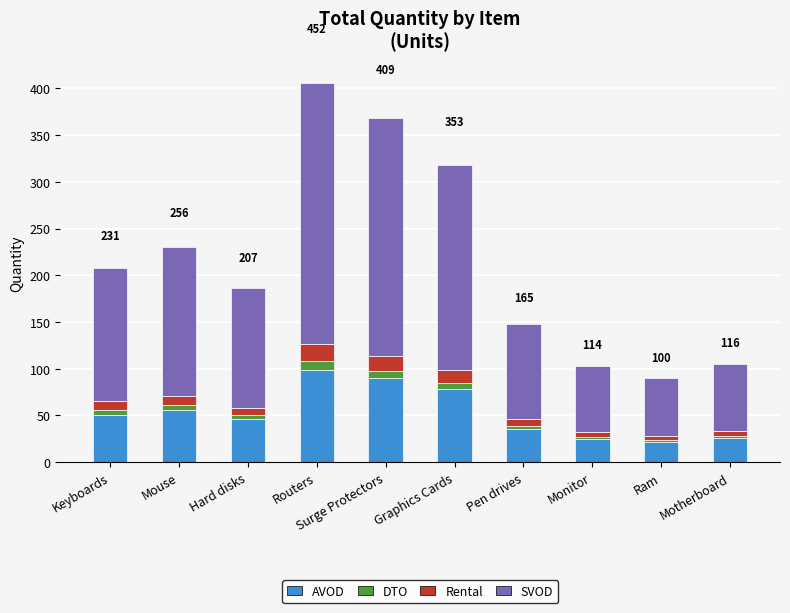

At which category is the sum across all series the highest?

Routers